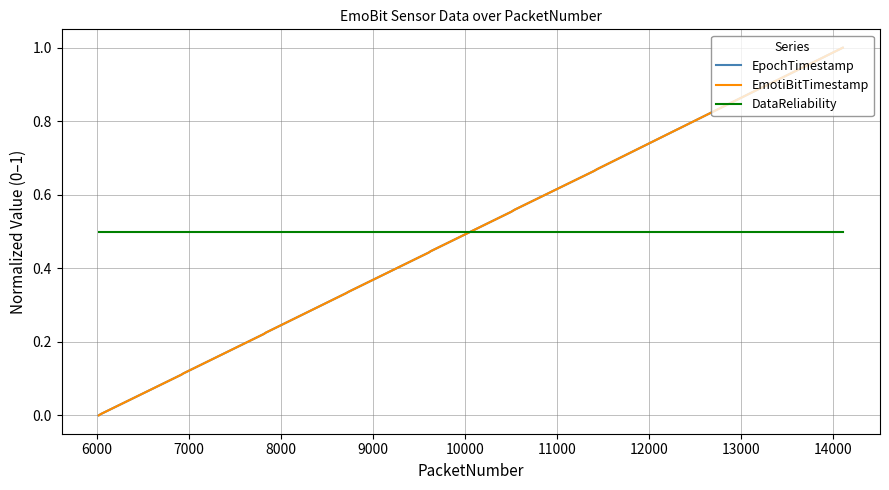

True or false: DataReliability and EmotiBitTimestamp intersect in this chart.

True